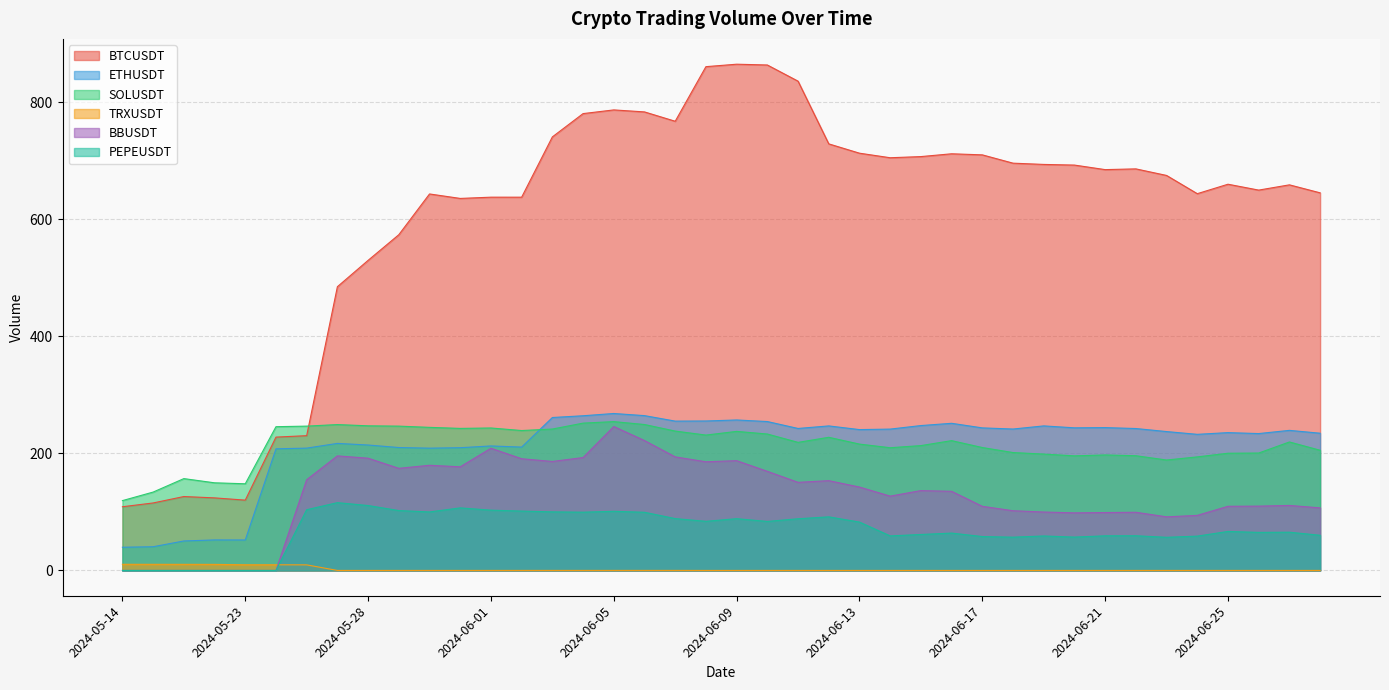

At which category is the sum across all series the highest?

2024-06-05